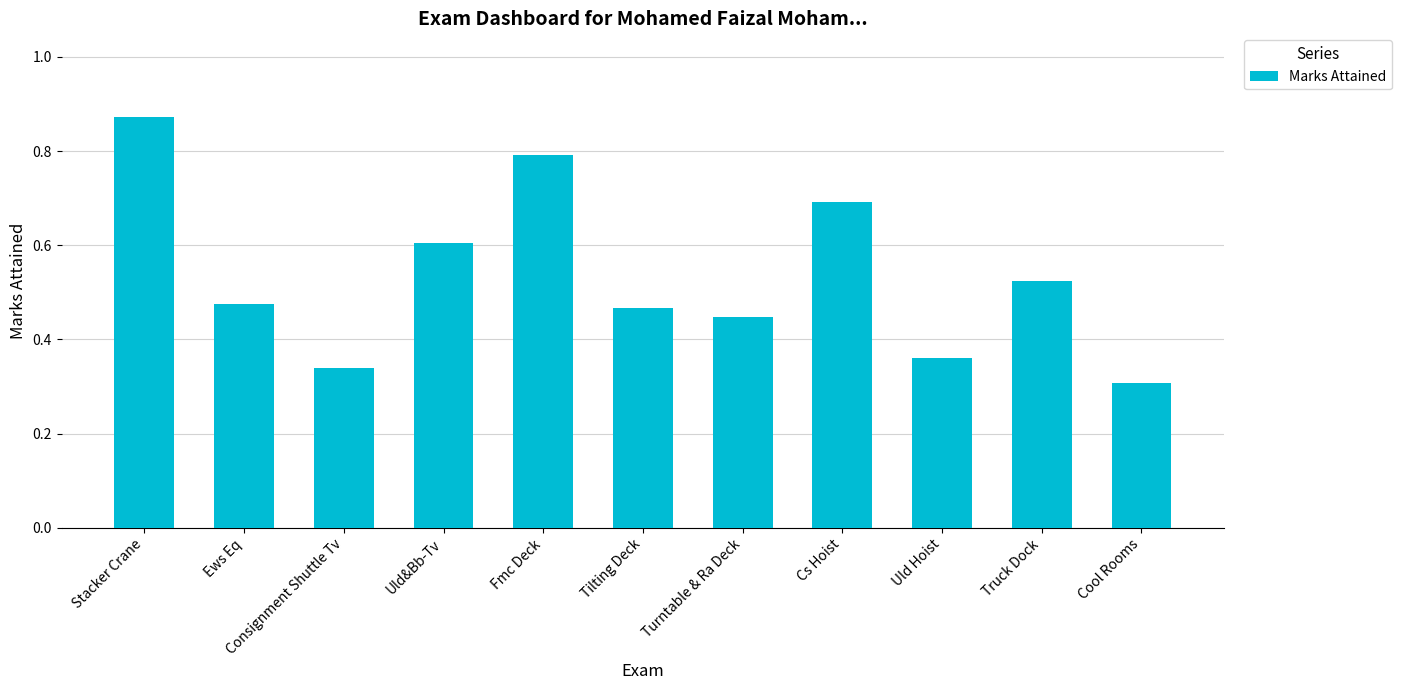

At which category does the chart reach its peak across all series?

Stacker Crane